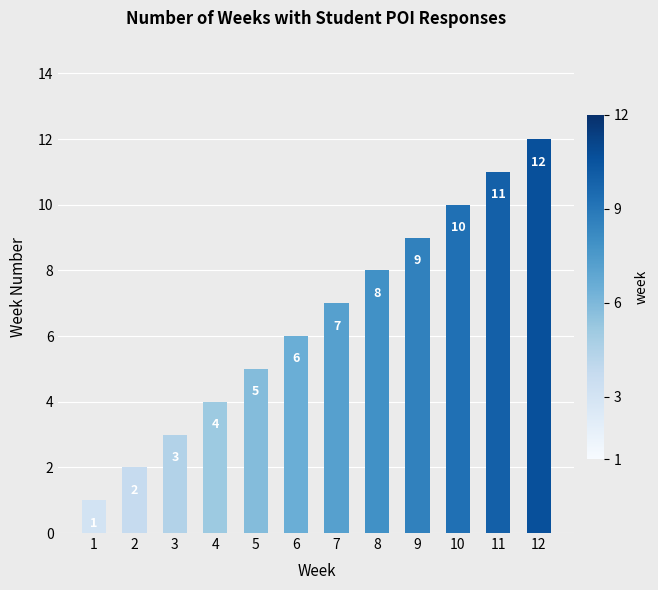

The chart shows a value of 20 at 12. True or false?

False